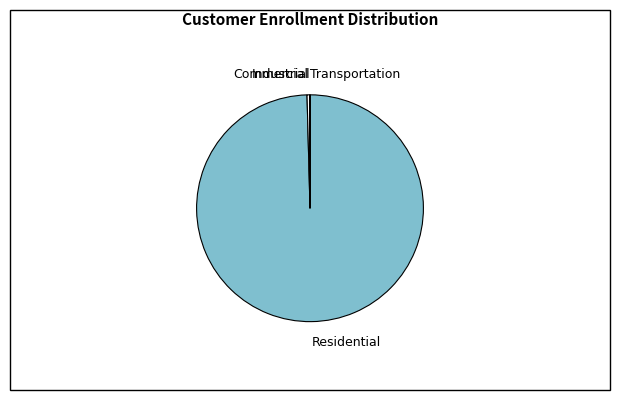

Is there a majority slice in this chart?

Yes